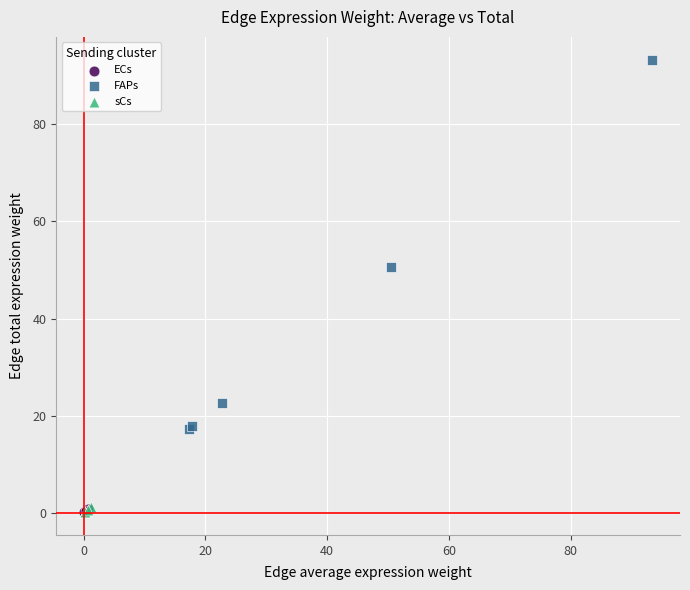

Which series has the largest Y range (max minus min)?

FAPs